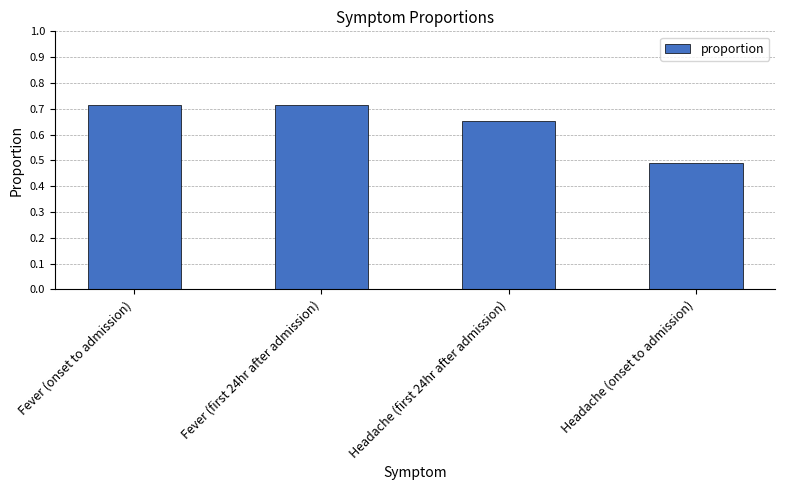

What is the difference between the second highest and second lowest values?

0.1